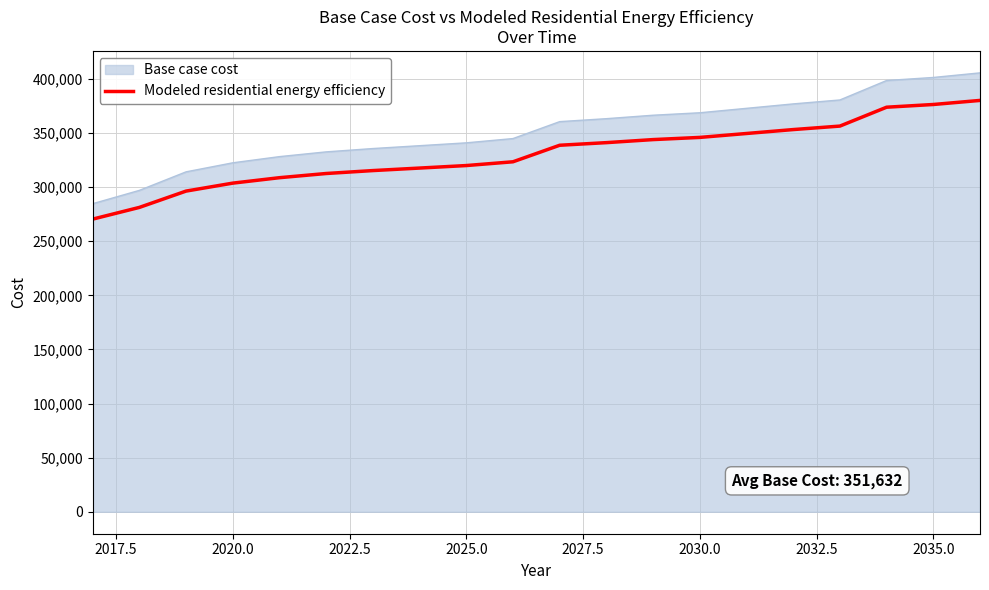

What is the difference between the maximum and minimum values in the Modeled residential energy efficiency series?

109687.5